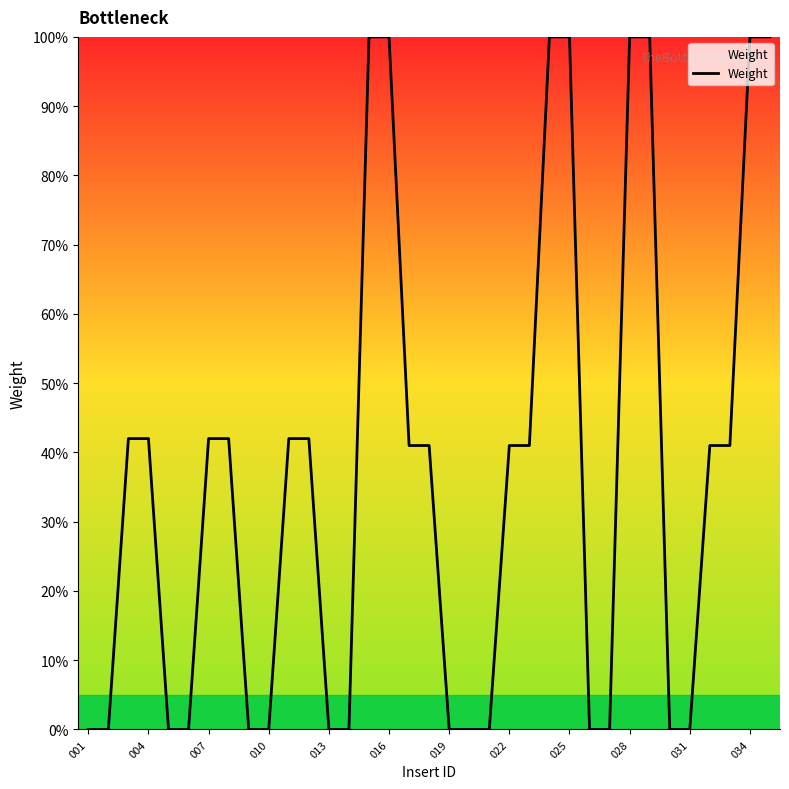

What is the maximum value shown in the chart?

100